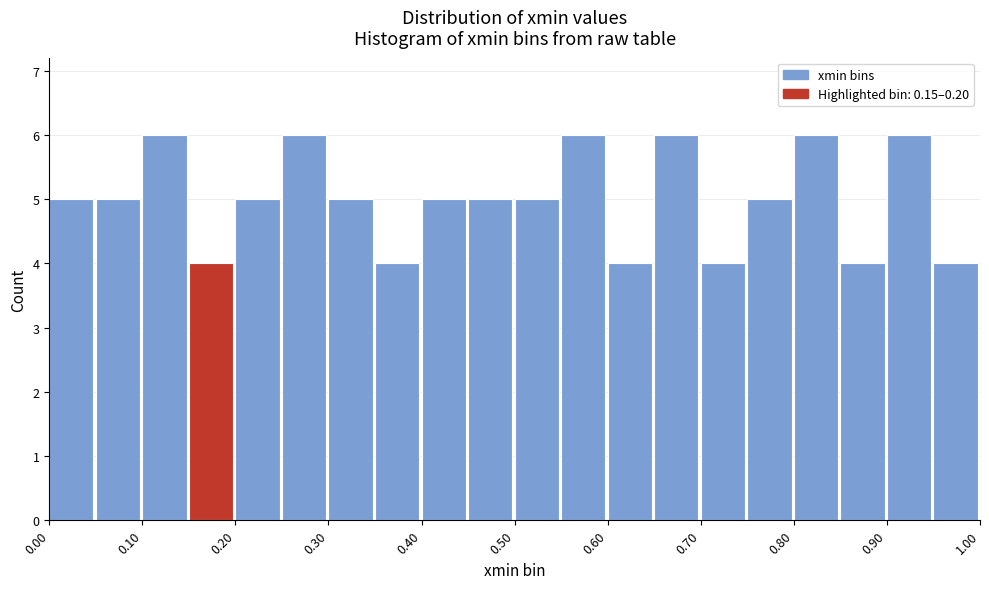

Reading left to right, list every bar in this chart as the range it spans on the x-axis followed by its height. The values are not printed on the chart, so give them approximately, as read against the axis.

0.00 to 0.05: 5
0.05 to 0.10: 5
0.10 to 0.15: 6
0.15 to 0.20: 4
0.20 to 0.25: 5
0.25 to 0.30: 6
0.30 to 0.35: 5
0.35 to 0.40: 4
0.40 to 0.45: 5
0.45 to 0.50: 5
0.50 to 0.55: 5
0.55 to 0.60: 6
0.60 to 0.65: 4
0.65 to 0.70: 6
0.70 to 0.75: 4
0.75 to 0.80: 5
0.80 to 0.85: 6
0.85 to 0.90: 4
0.90 to 0.95: 6
0.95 to 1.00: 4